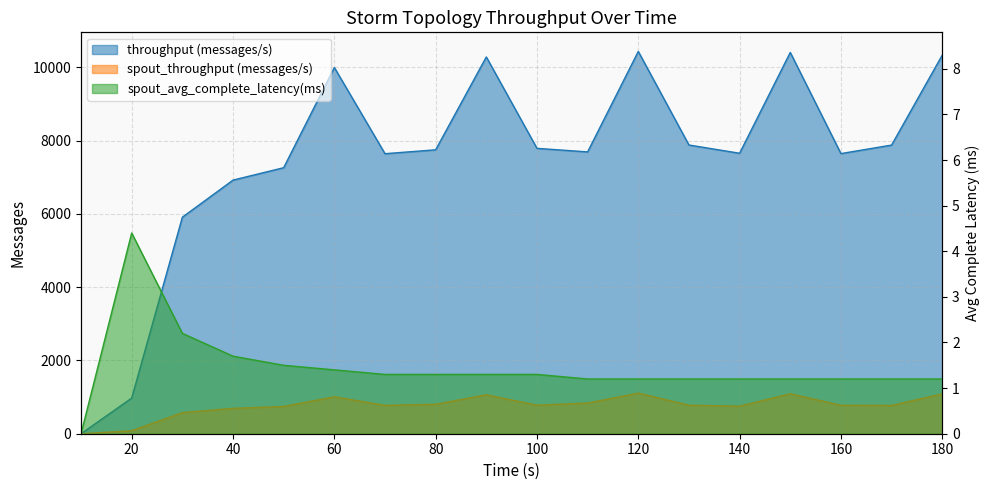

What is the difference between the maximum and second lowest values in the spout_throughput (messages/s) series?

1027.0